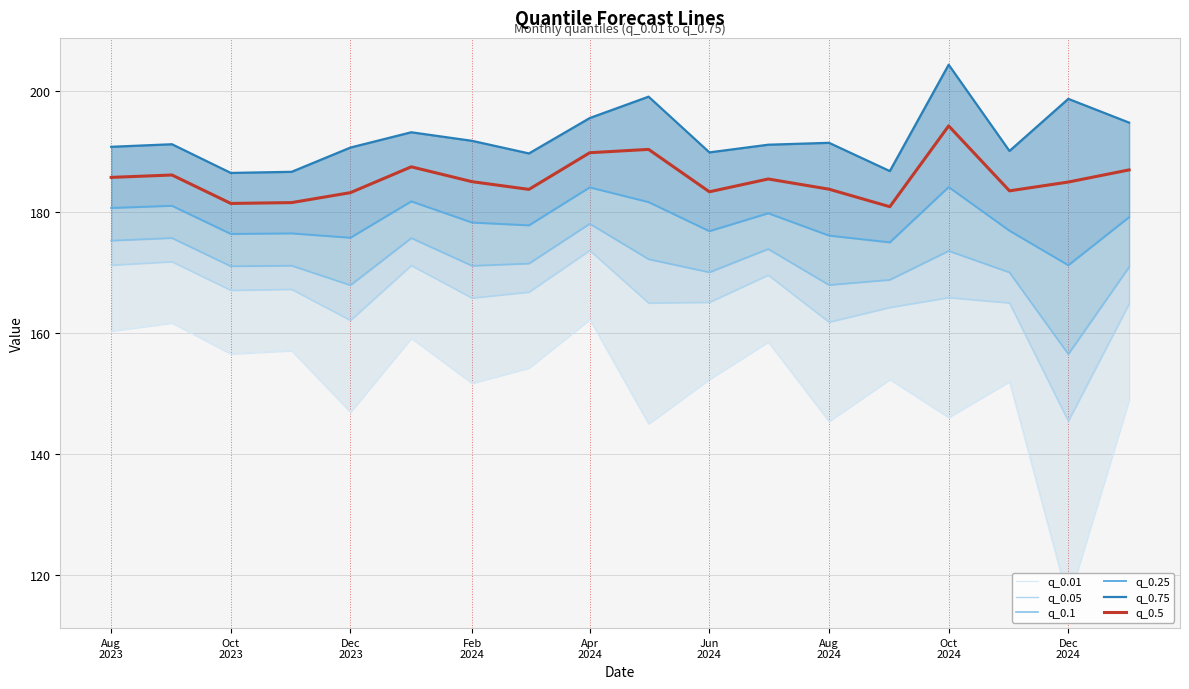

What is the minimum value for q_0.5?

180.8